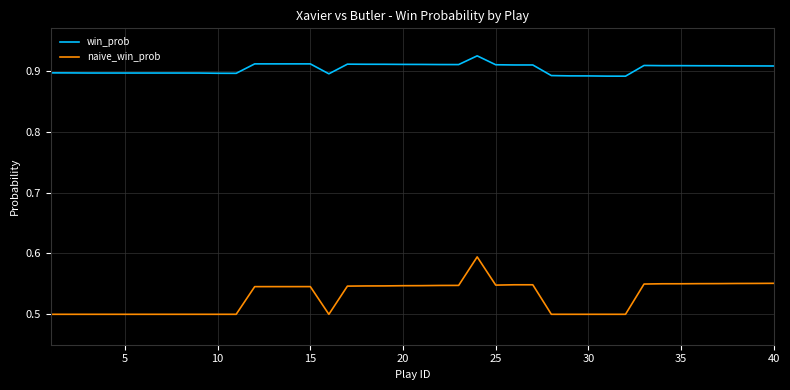

Rank the series by their maximum value, from lowest to highest.

naive_win_prob, win_prob